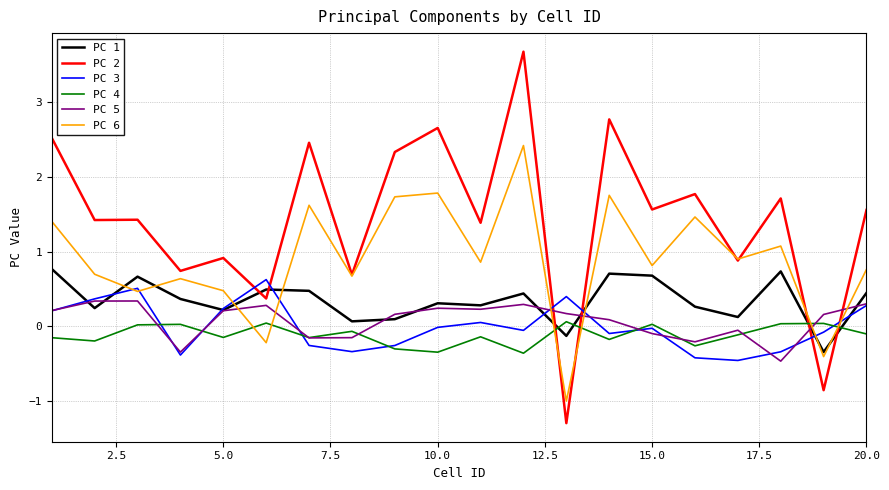

What is the minimum value for PC 6?

-1.0